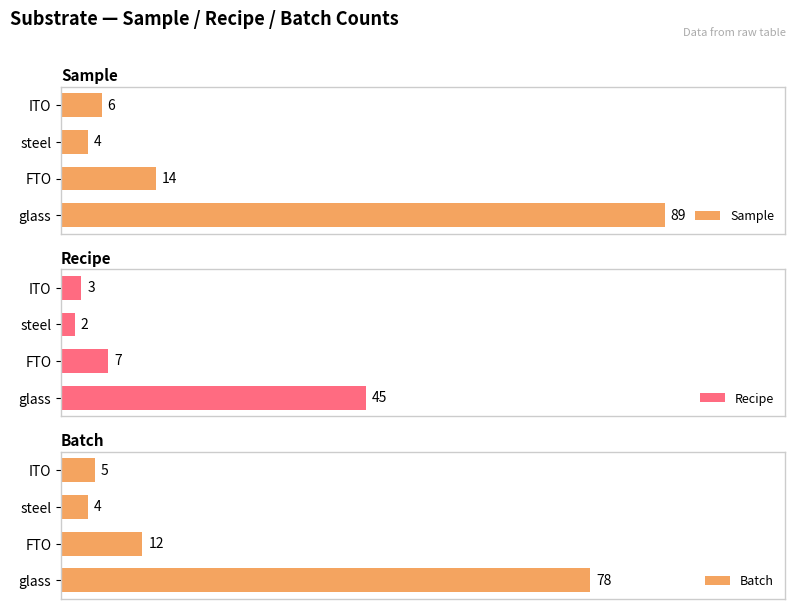

What are all the series names shown in the legend?

Sample, Recipe, Batch